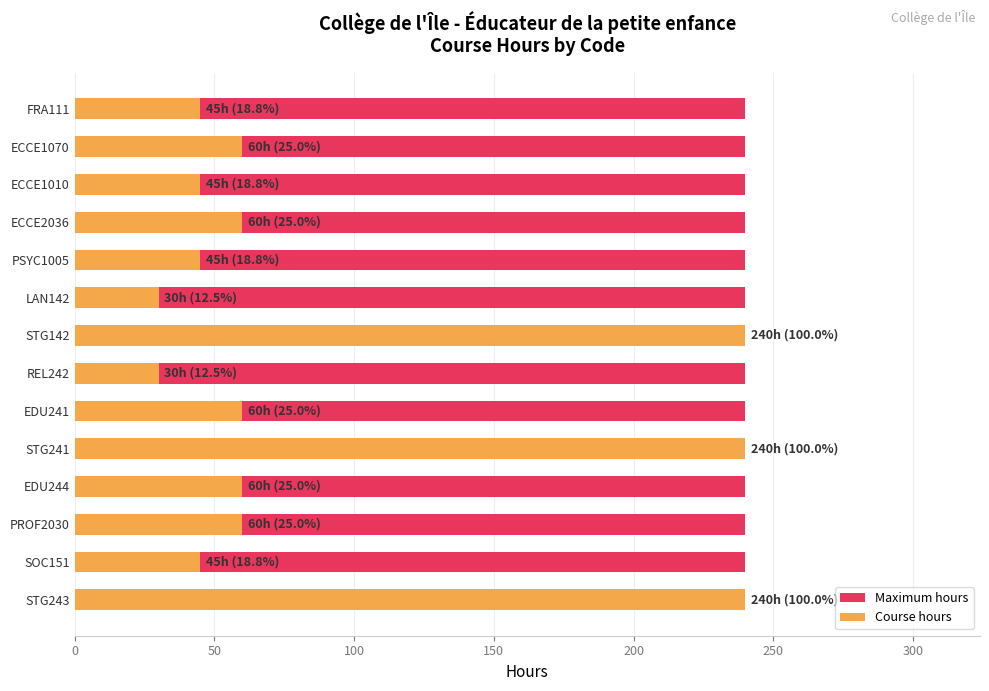

Does the chart contain any negative values?

No